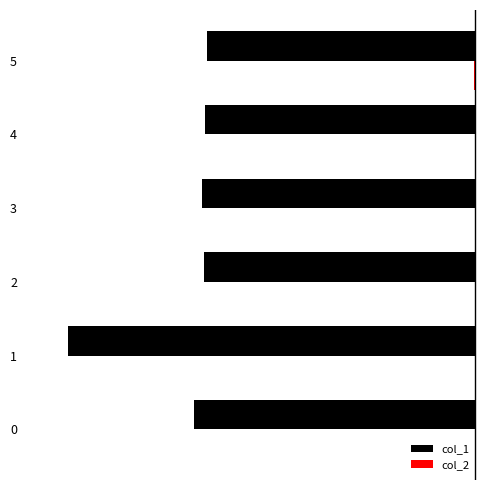

What are all the series names shown in the legend?

col_1, col_2